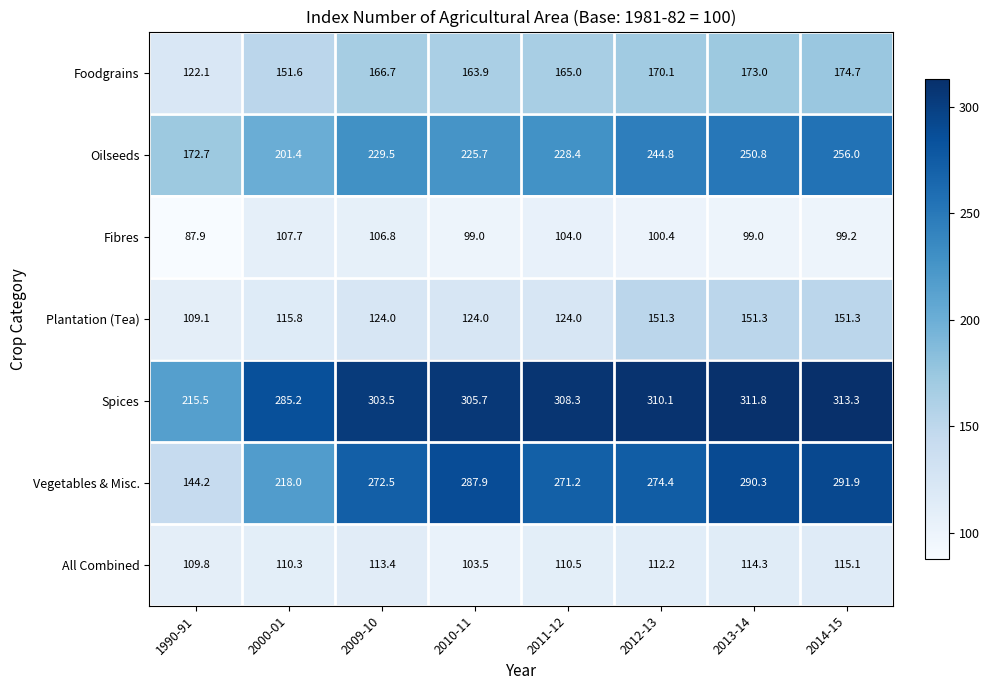

How many data points does each series have?

8